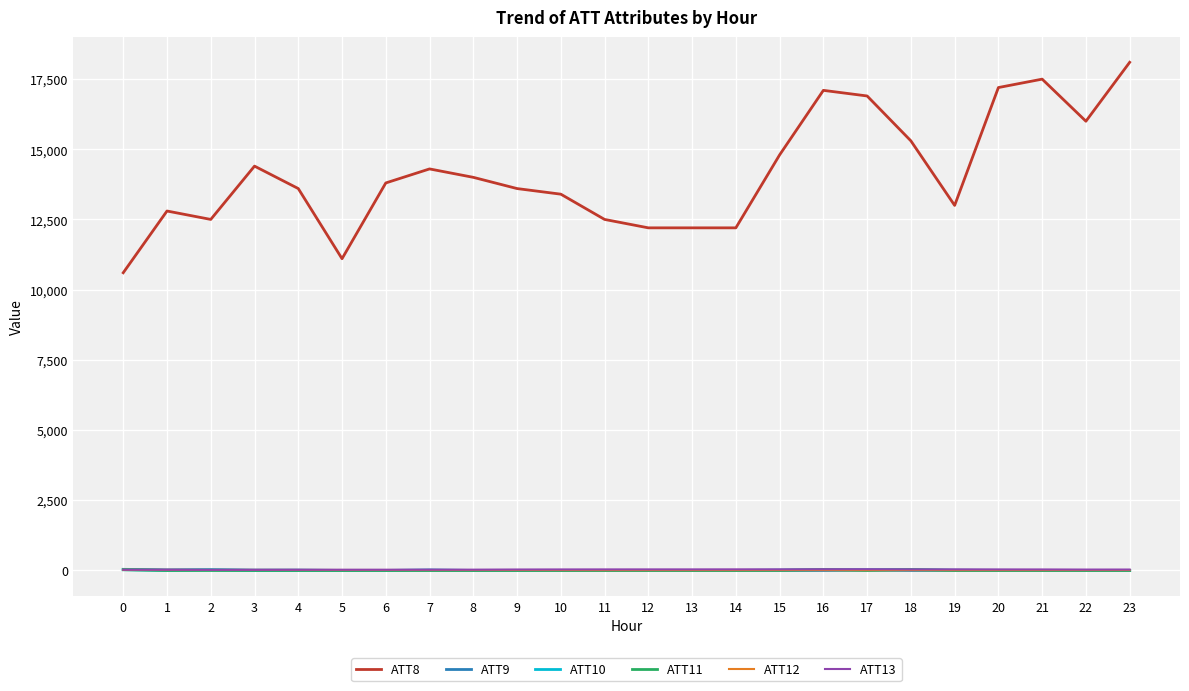

The ATT9 series shows -10.0 at 13. True or false?

True